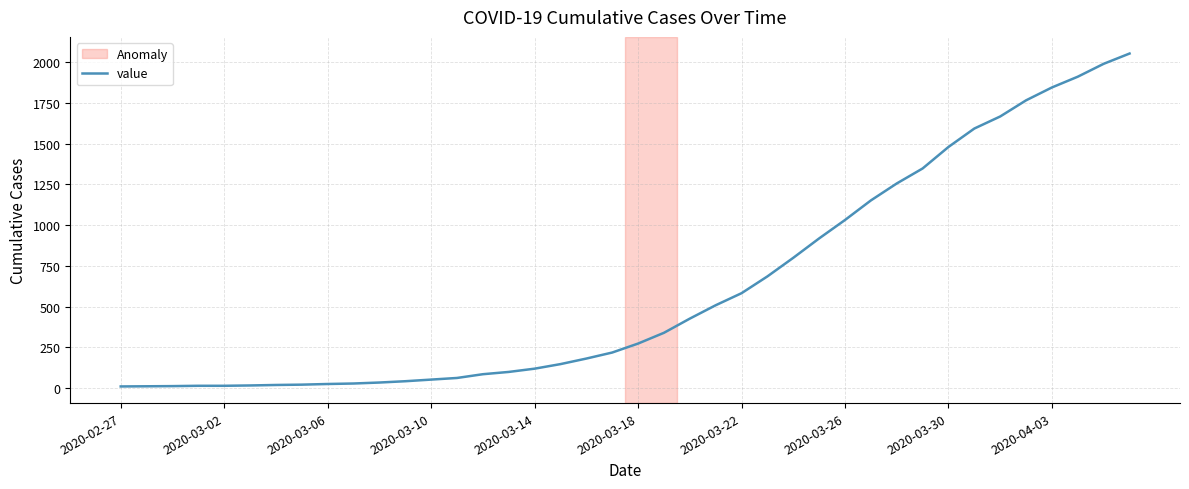

What is the maximum value shown in the chart?

2052